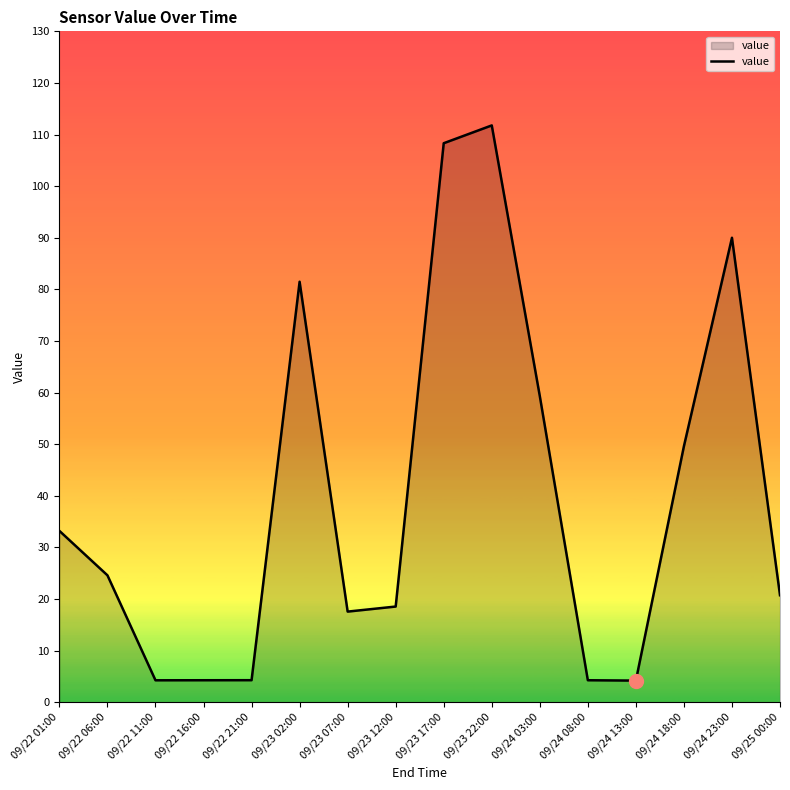

True or false: there are more than 0 points higher than both neighbors.

True